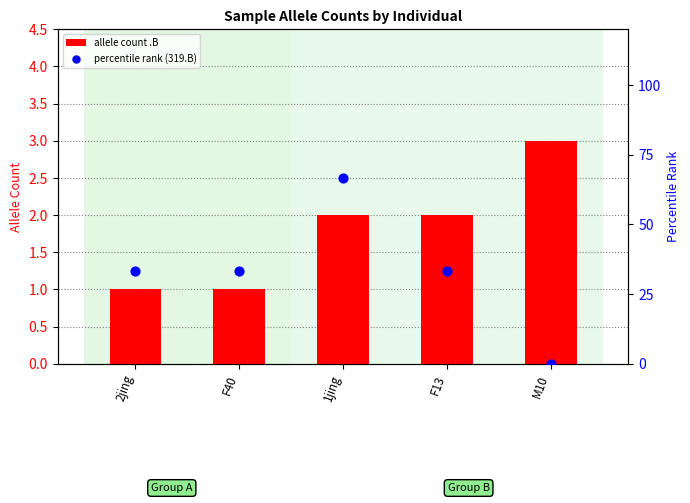

Is the value of percentile rank (319.B) at 2jing greater than the value of allele count .B at M10?

Yes